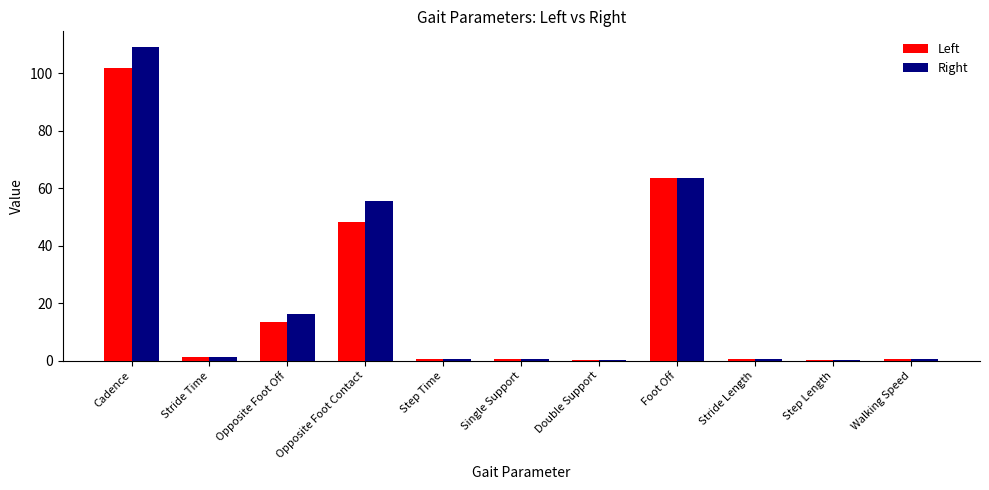

Which series changed the most between Cadence and Opposite Foot Contact?

Right